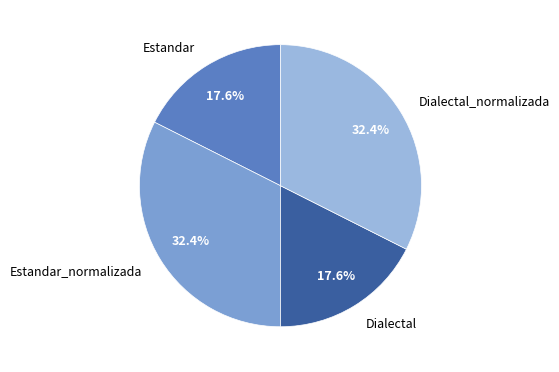

To the nearest percent, what is the combined percentage of Dialectal and Estandar_normalizada?

50%